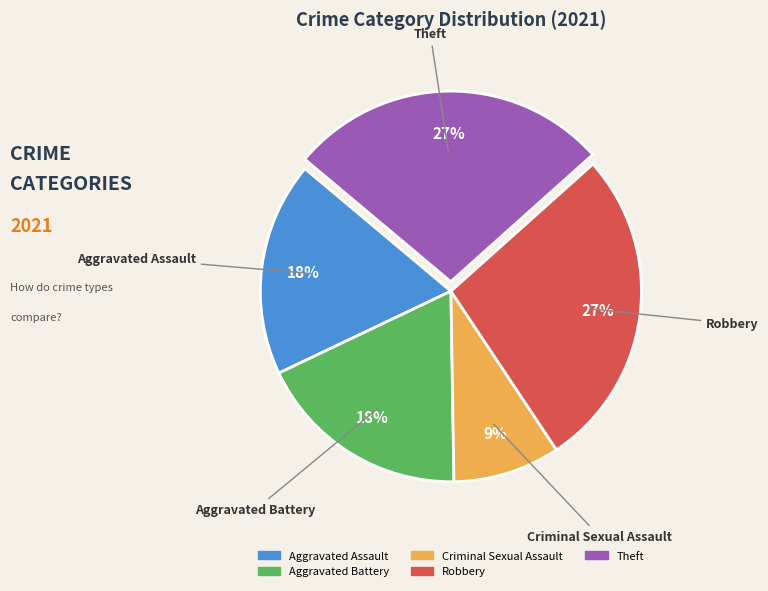

What percentage is the Theft slice, to the nearest percent?

27%